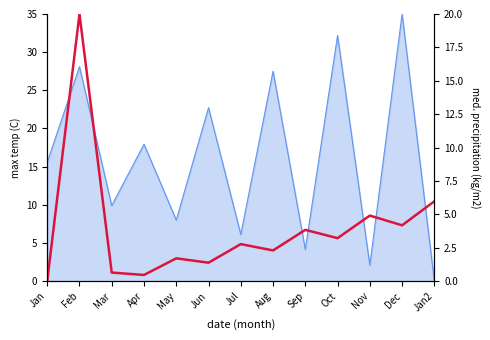

What position from the right is Jul?

7